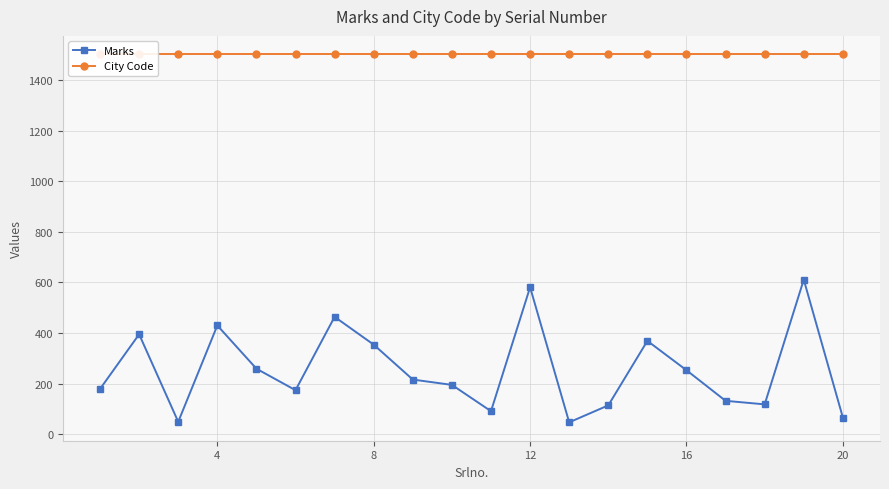

The Marks series shows 31 at 16. True or false?

False